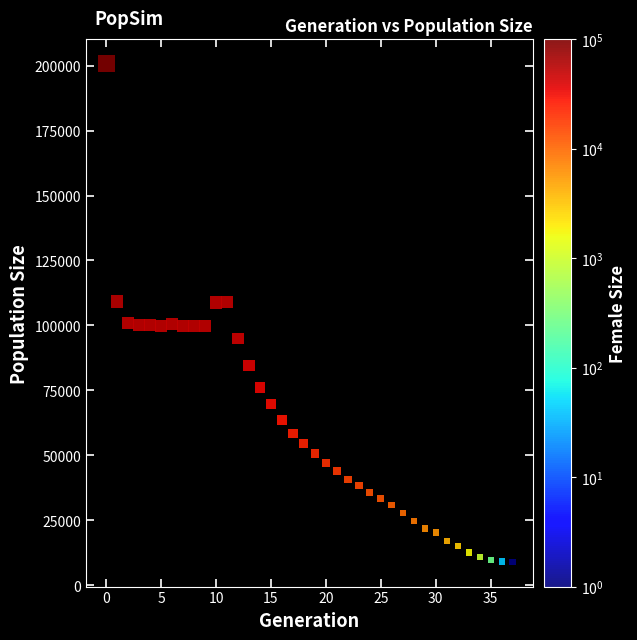

What is the range of Y values (max minus min)?

191697